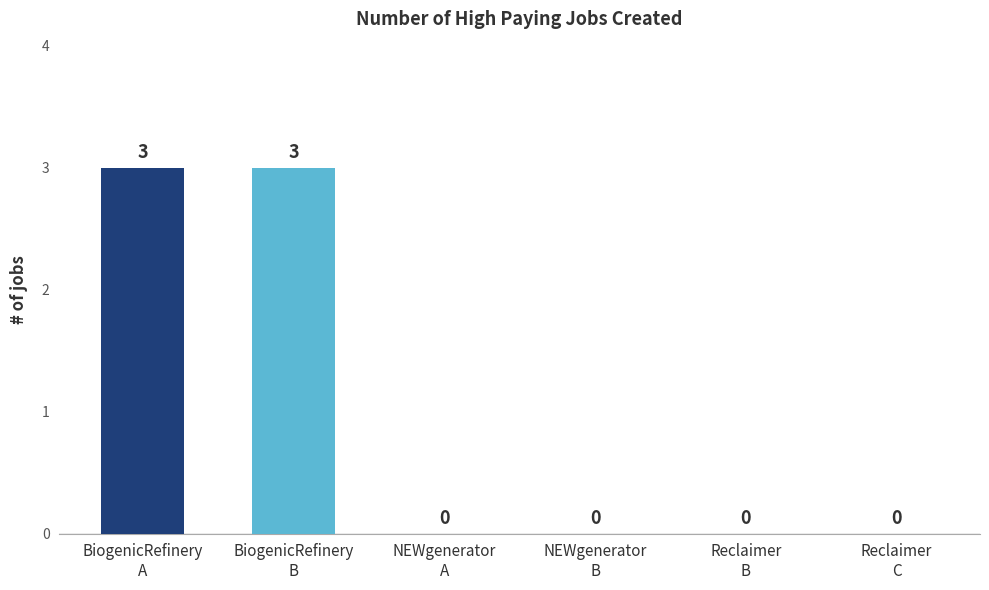

Reading left to right, list all the values displayed in this chart.

BiogenicRefinery
A=3	BiogenicRefinery
B=3	NEWgenerator
A=0	NEWgenerator
B=0	Reclaimer
B=0	Reclaimer
C=0